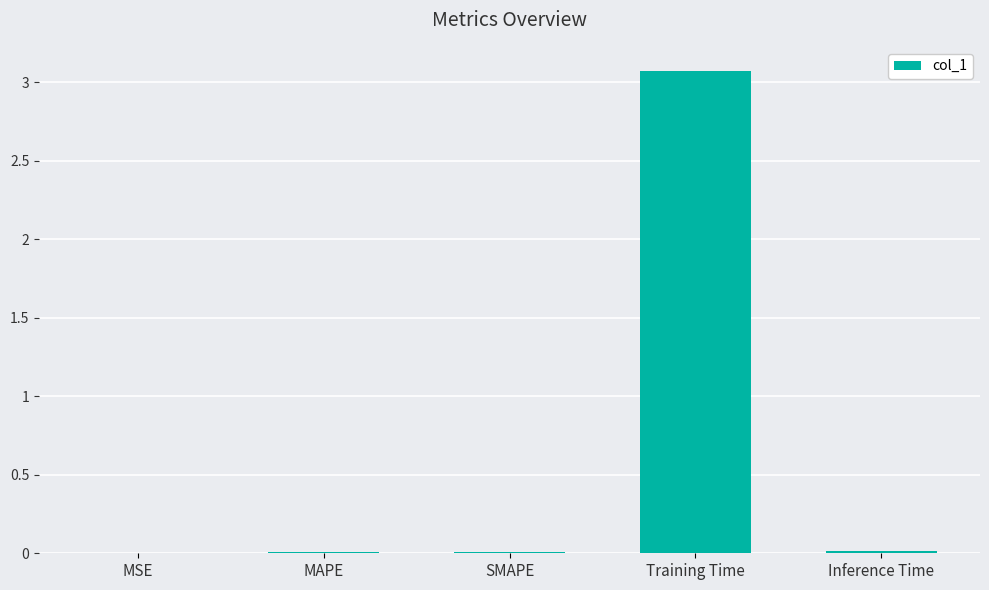

What is the greatest value displayed?

3.1